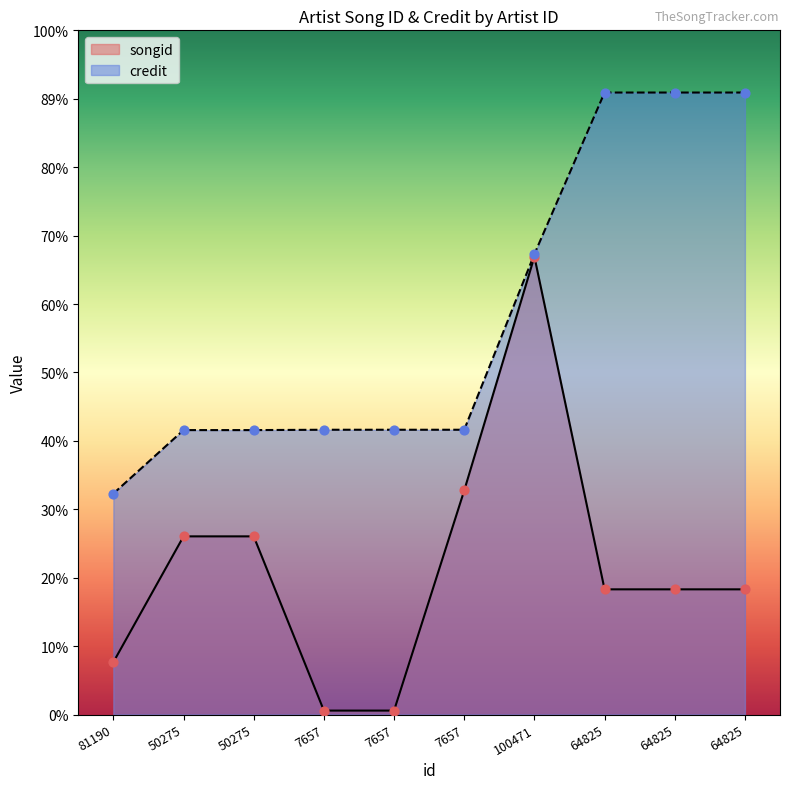

Which series has the largest total across all categories?

credit